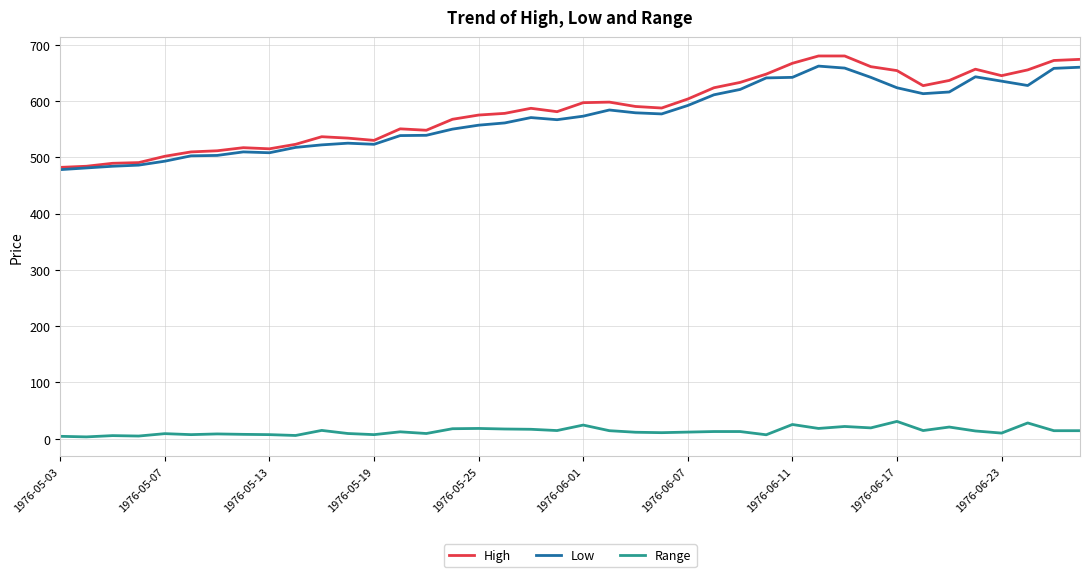

Which series has the widest spread of values?

High